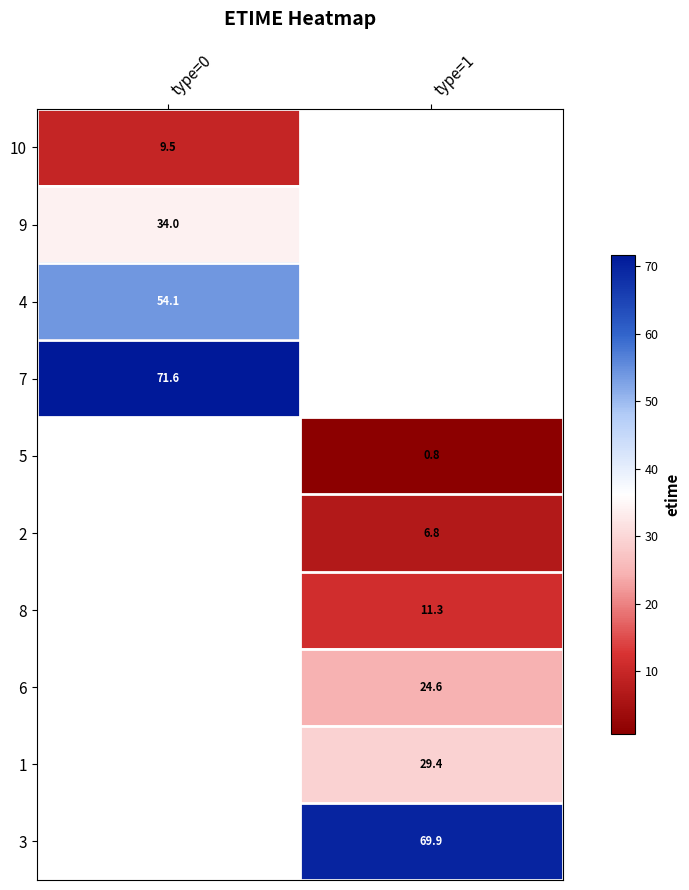

Is the value of 9 at type=1 greater than the value of 4 at type=0?

No